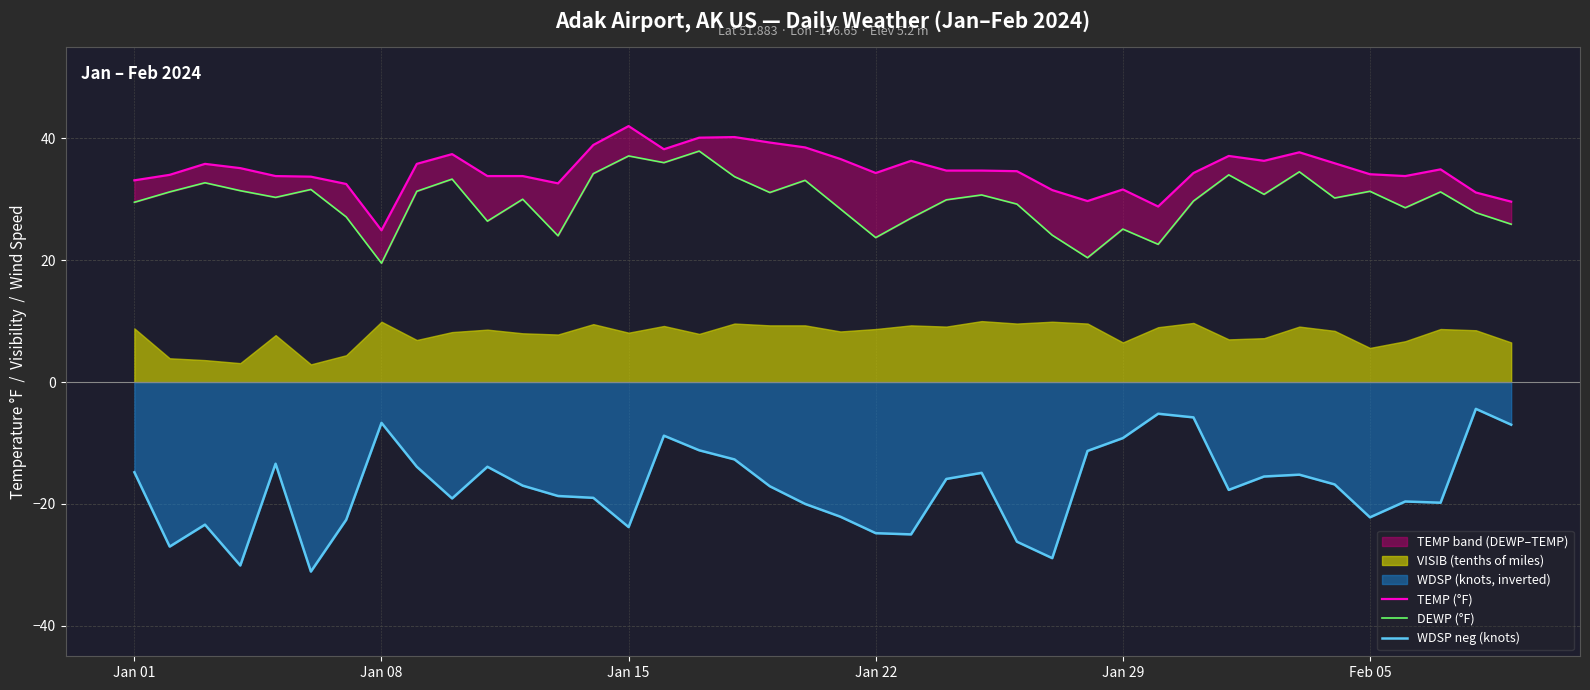

Is it true that WDSP neg (knots) equals -23.8 at Jan 15?

True